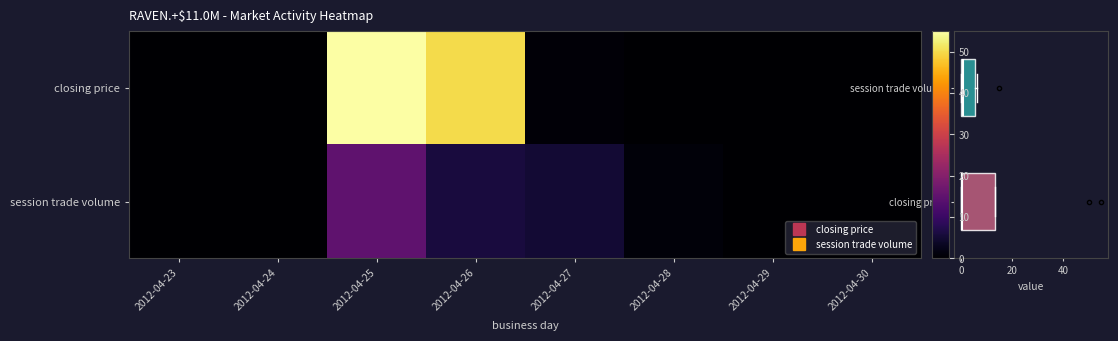

Which series changed the most between 2012-04-26 and 2012-04-29?

closing price